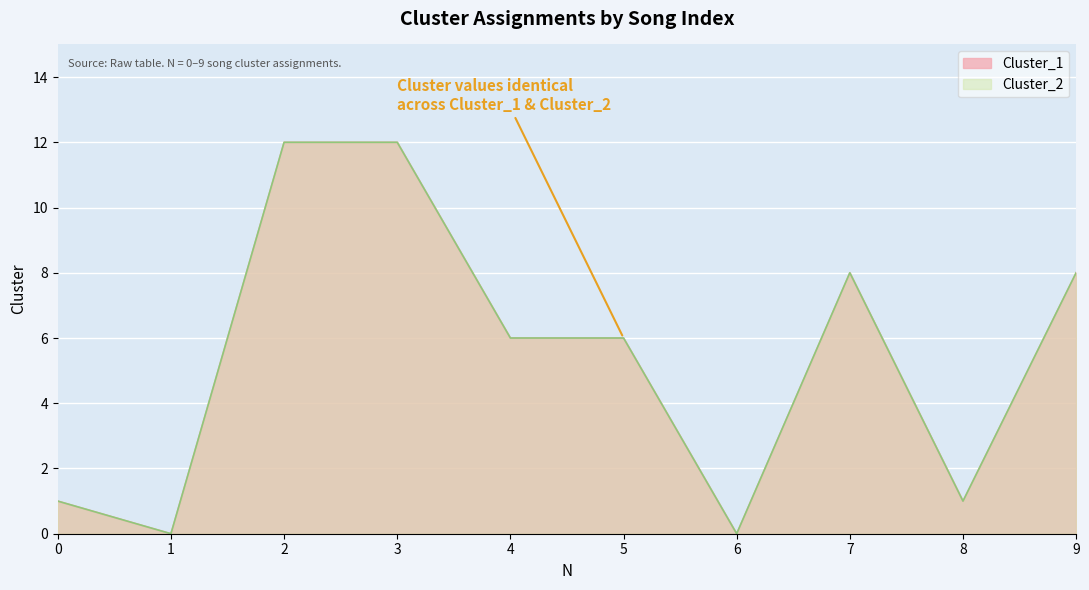

How many values in Cluster_2 are above zero?

8